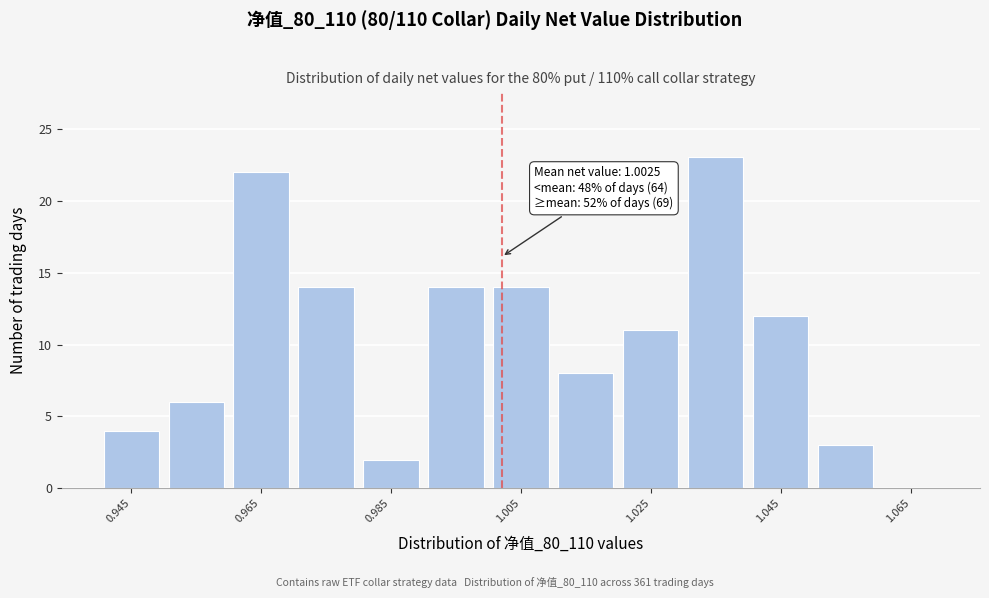

Over which range of the x-axis is the bar tallest?

1.03 to 1.04